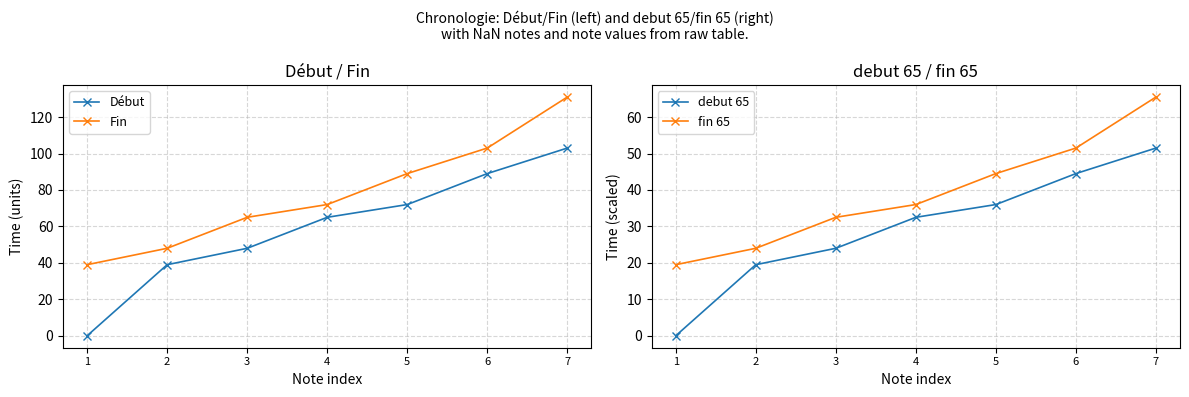

Which has a higher value, 6 or 4?

6